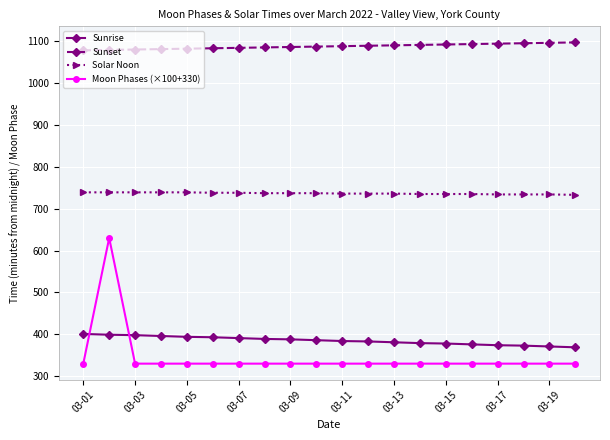

What is the difference between the maximum and second lowest values in the Sunrise series?

30